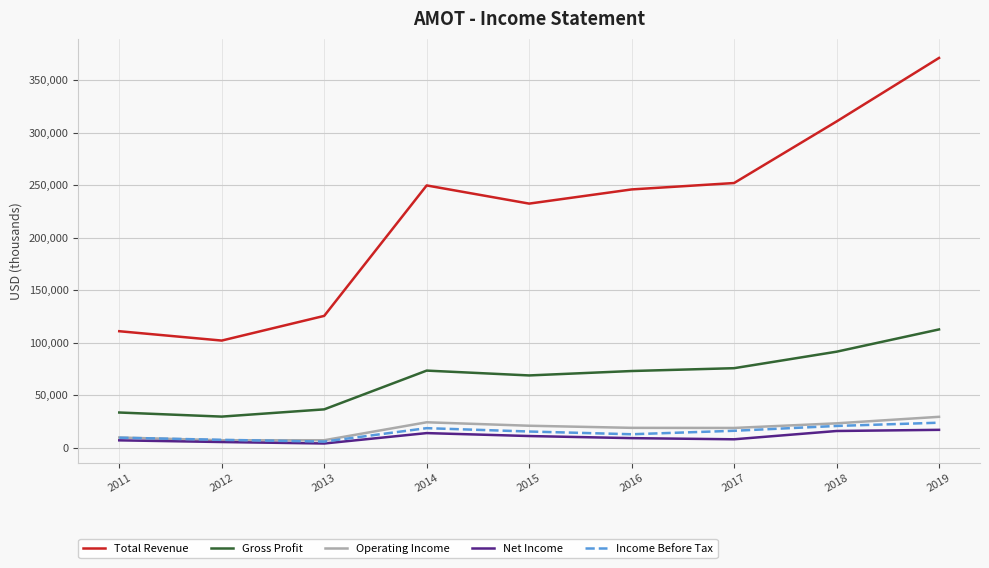

What is the difference between the Total Revenue values at 2011 and 2017?

141100